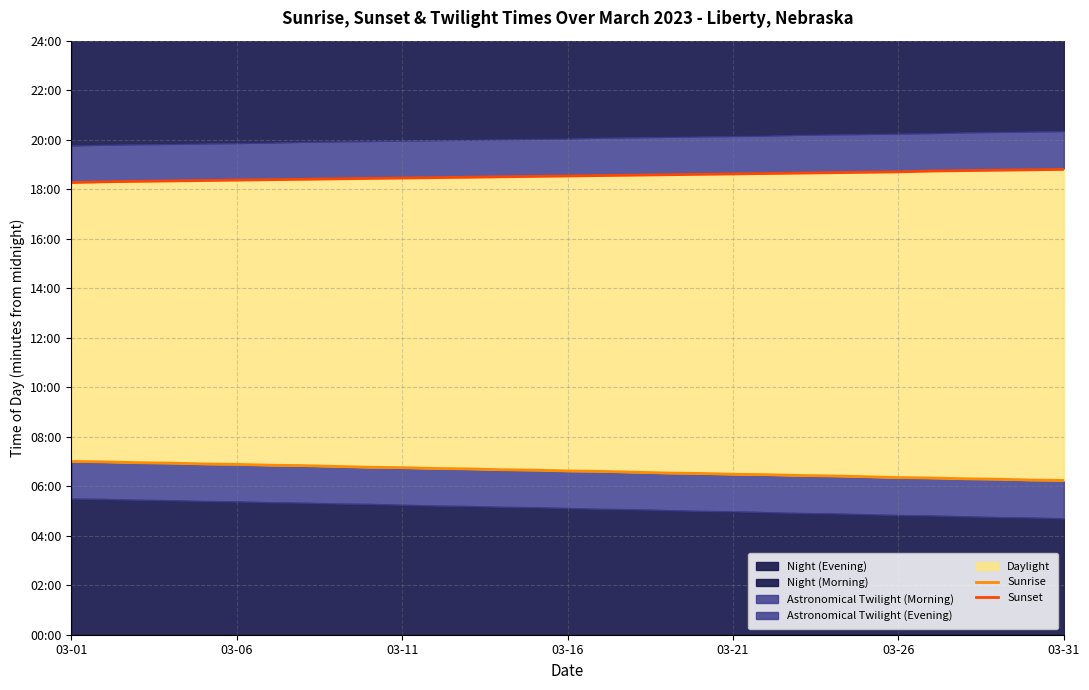

What is the sum of all Sunrise values?

12309